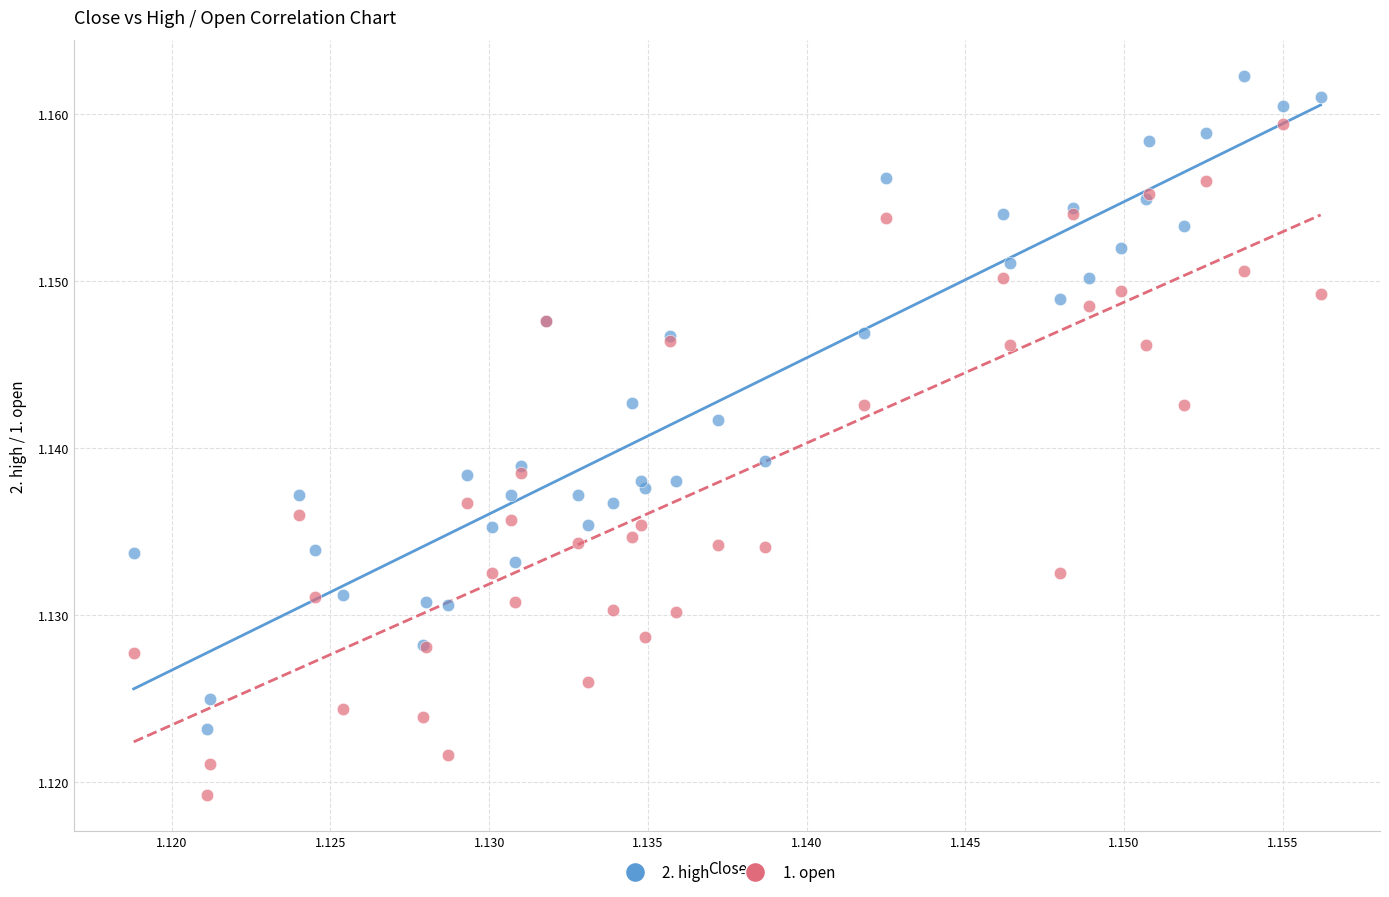

Which series reaches the minimum Y coordinate?

1. open